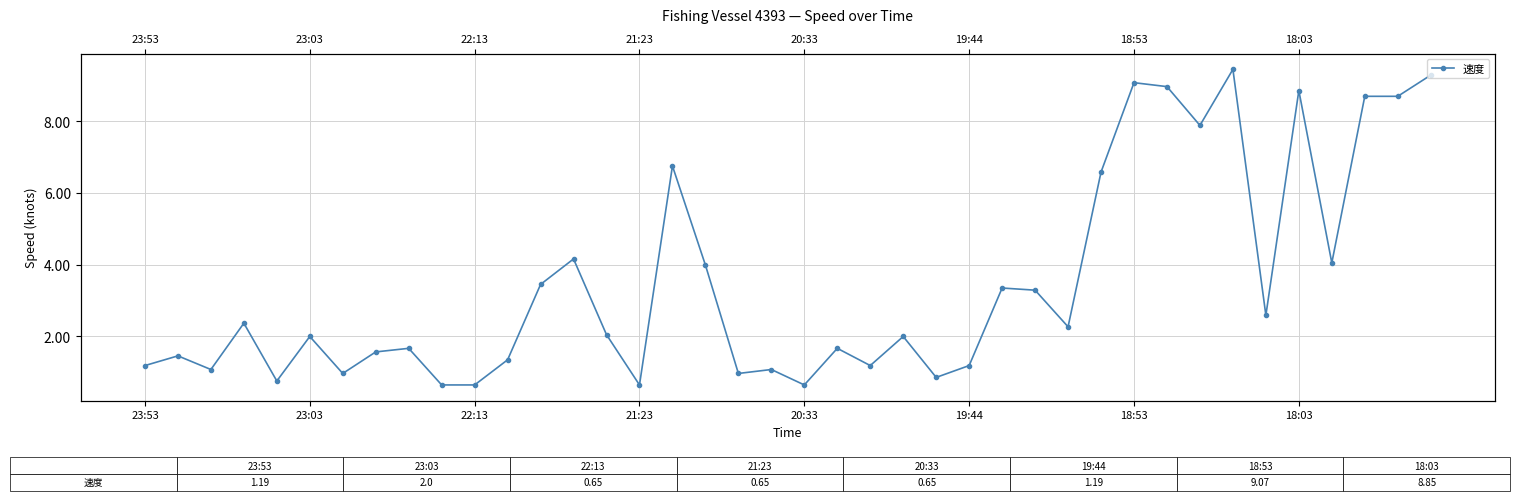

How many interior local valleys (lower than both neighbors) does the data have?

12